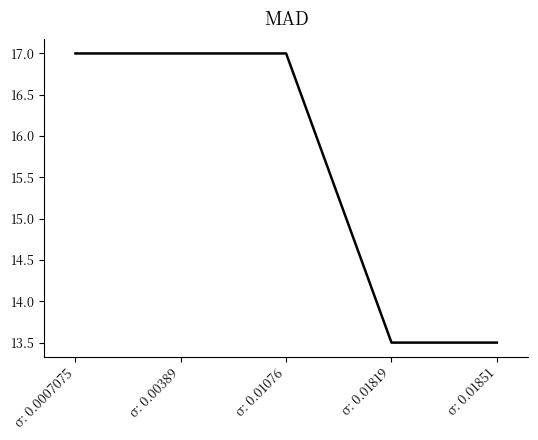

How many lines are shown in the chart?

1